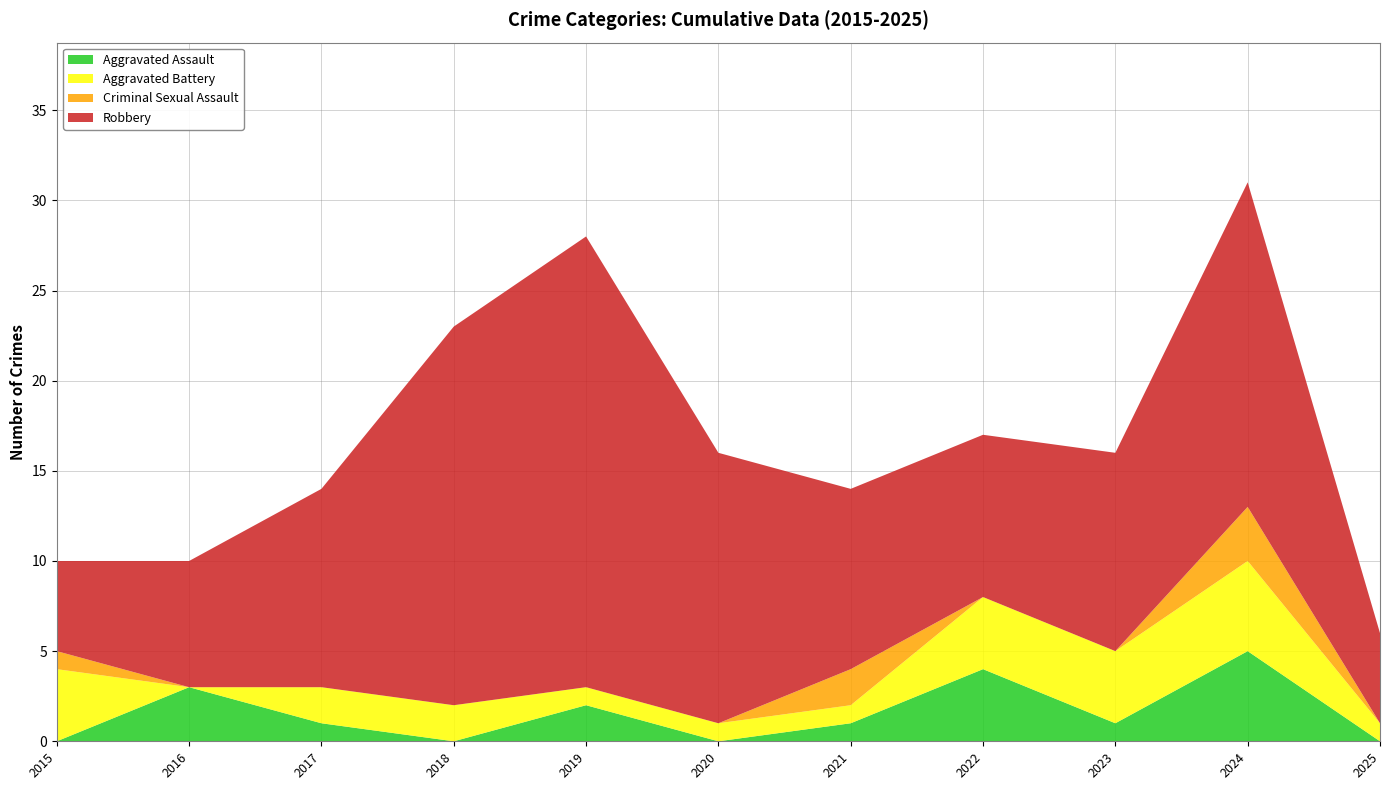

How many values in the Aggravated Battery series exceed 2?

4